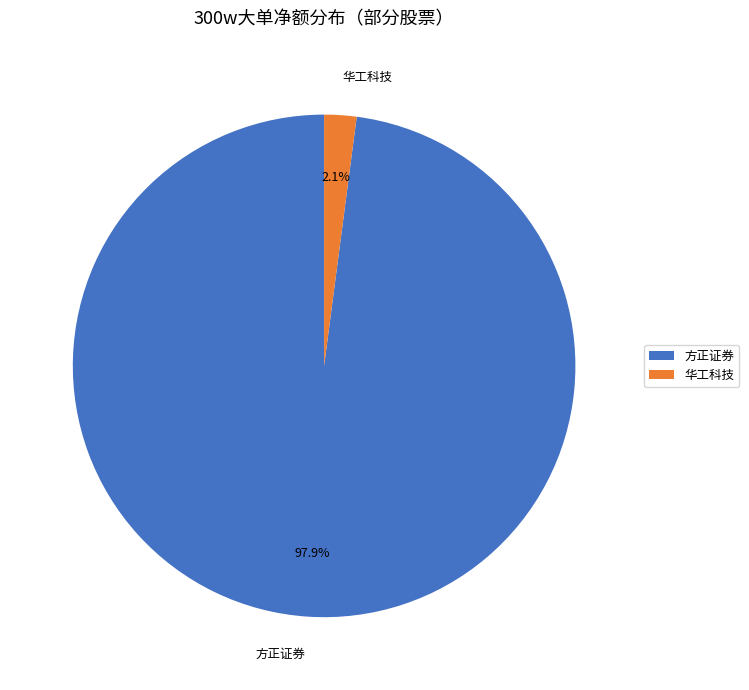

Count the number of slices in the pie.

2